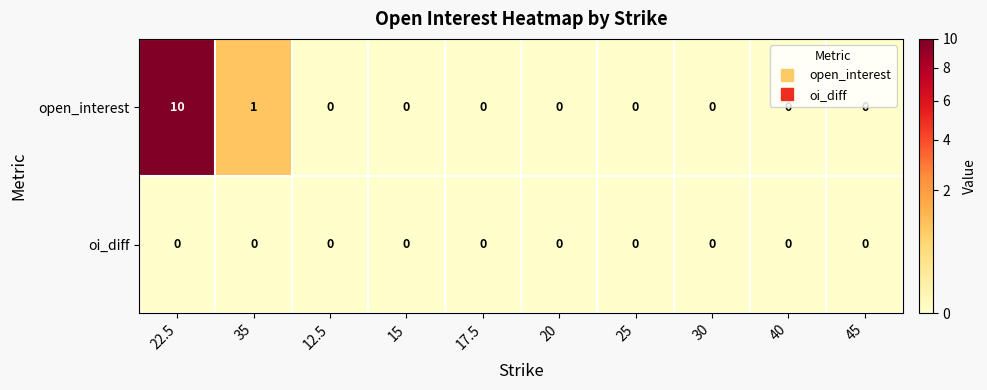

What is the difference between the highest and lowest values at 35?

1